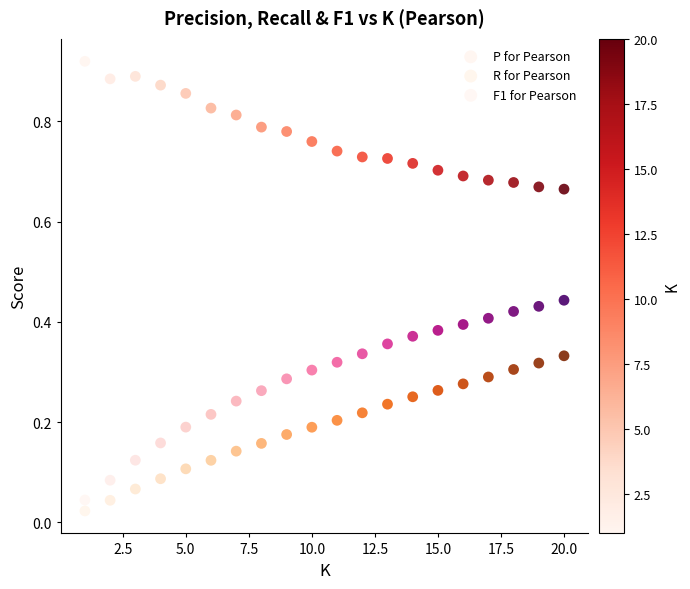

What are all the series names shown in the legend?

P for Pearson, R for Pearson, F1 for Pearson